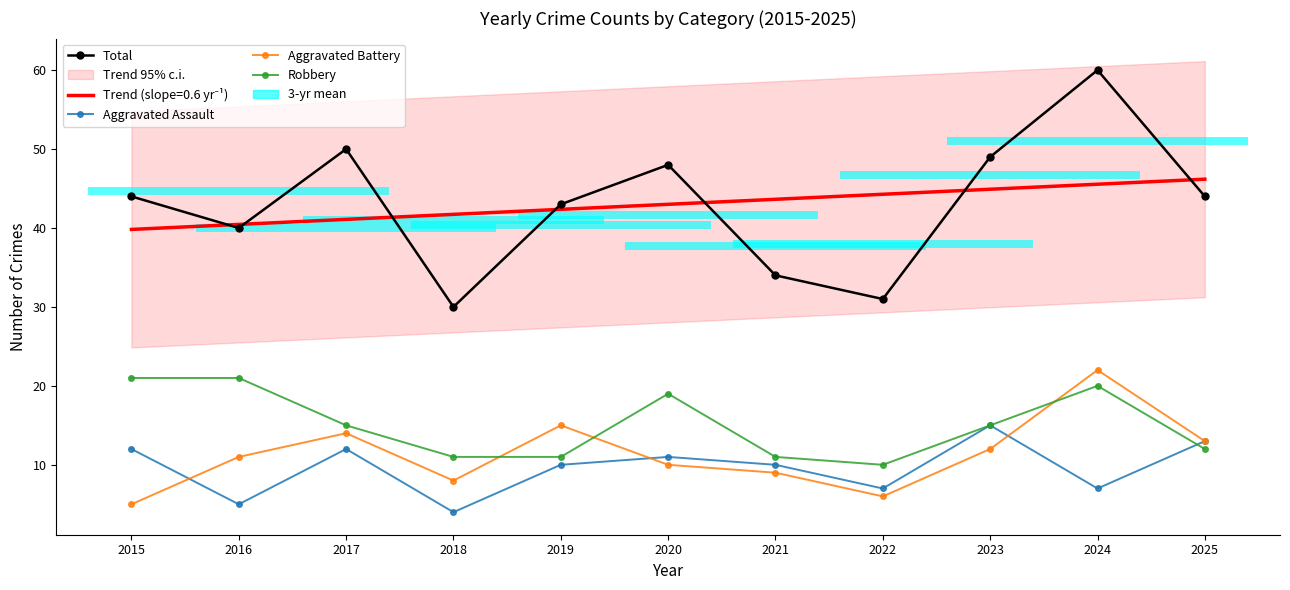

How many lines are shown in the chart?

4